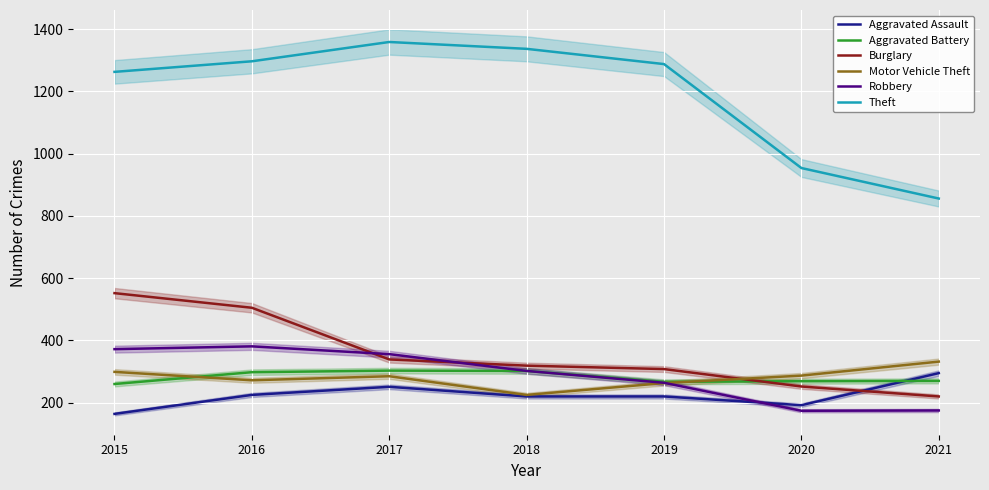

Reading left to right, transcribe all the data shown in this chart.

Aggravated Assault: 164	225	251	220	220	192	295
Aggravated Battery: 260	298	303	302	267	269	270
Burglary: 552	505	339	319	308	252	220
Motor Vehicle Theft: 299	272	285	225	263	287	332
Robbery: 372	381	356	302	264	174	175
Theft: 1263	1297	1359	1337	1288	954	856